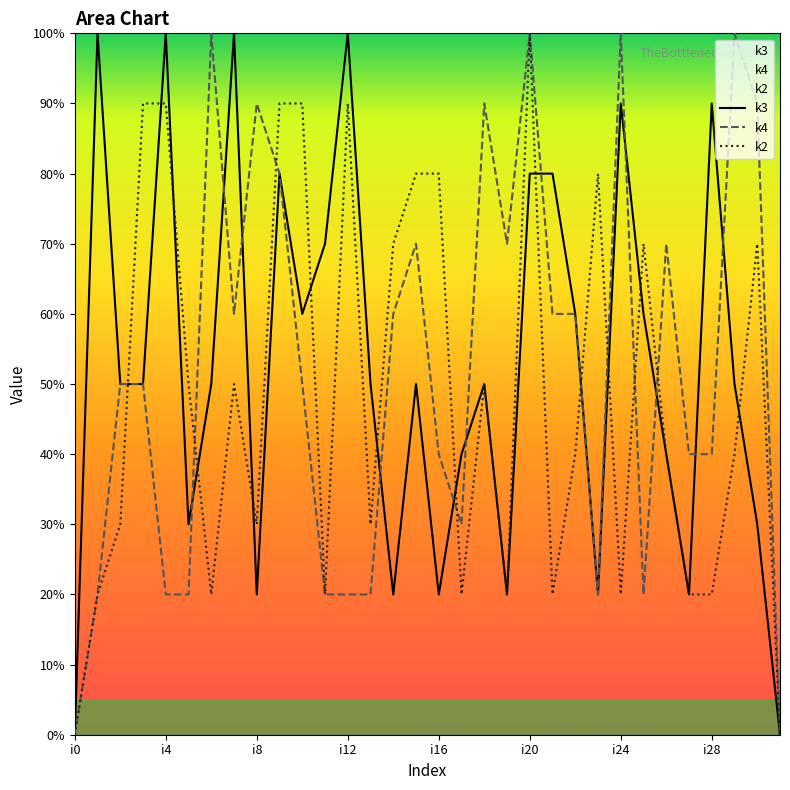

How many positive values does the k3 series have?

30